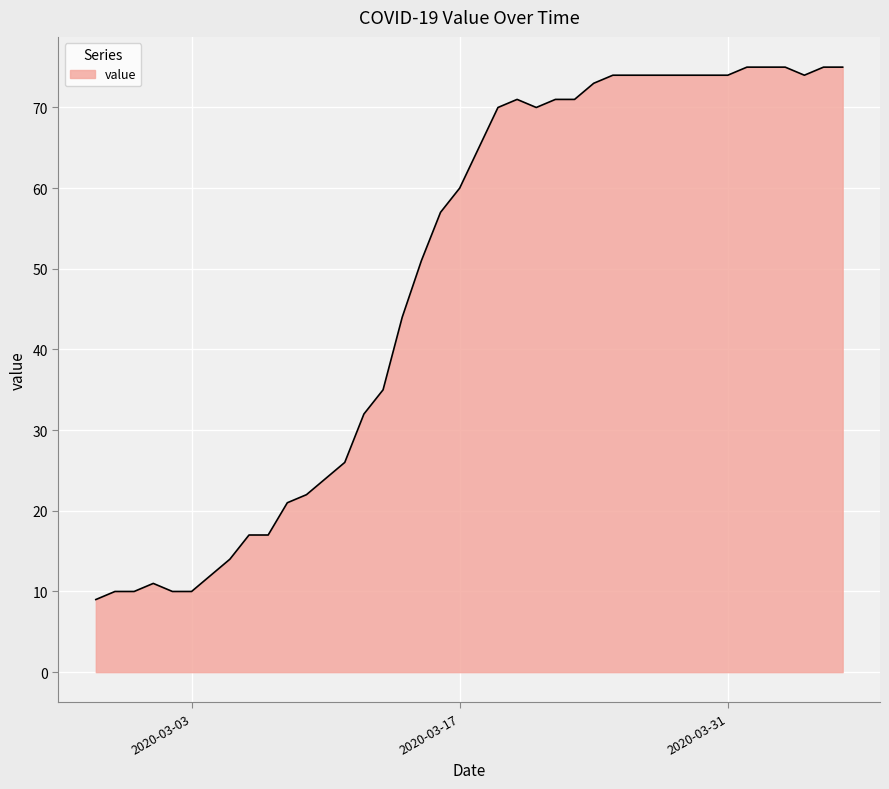

What is the minimum value shown in the chart?

9